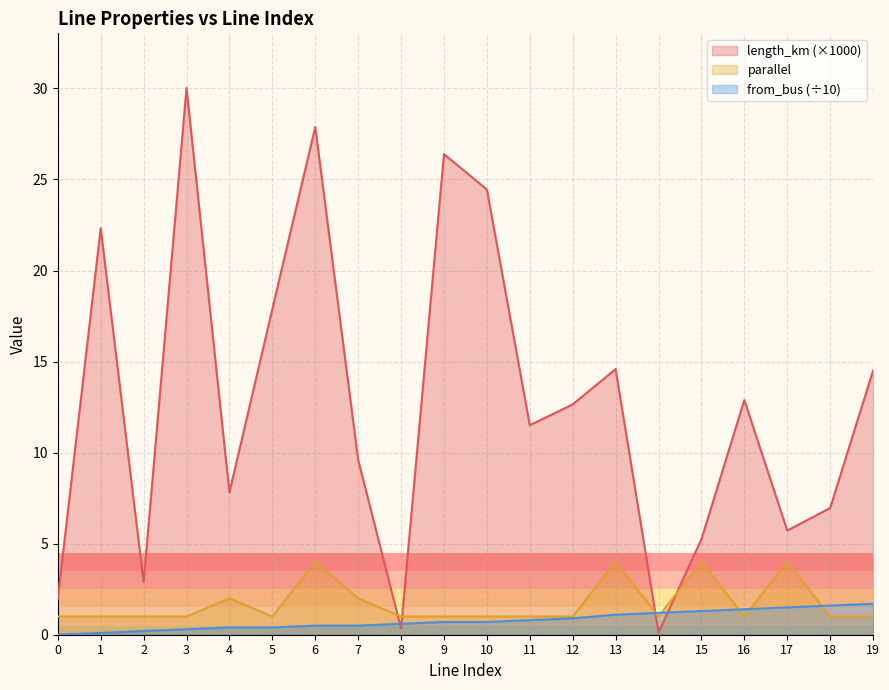

True or false: parallel has a value of 0.3 at 3.

False